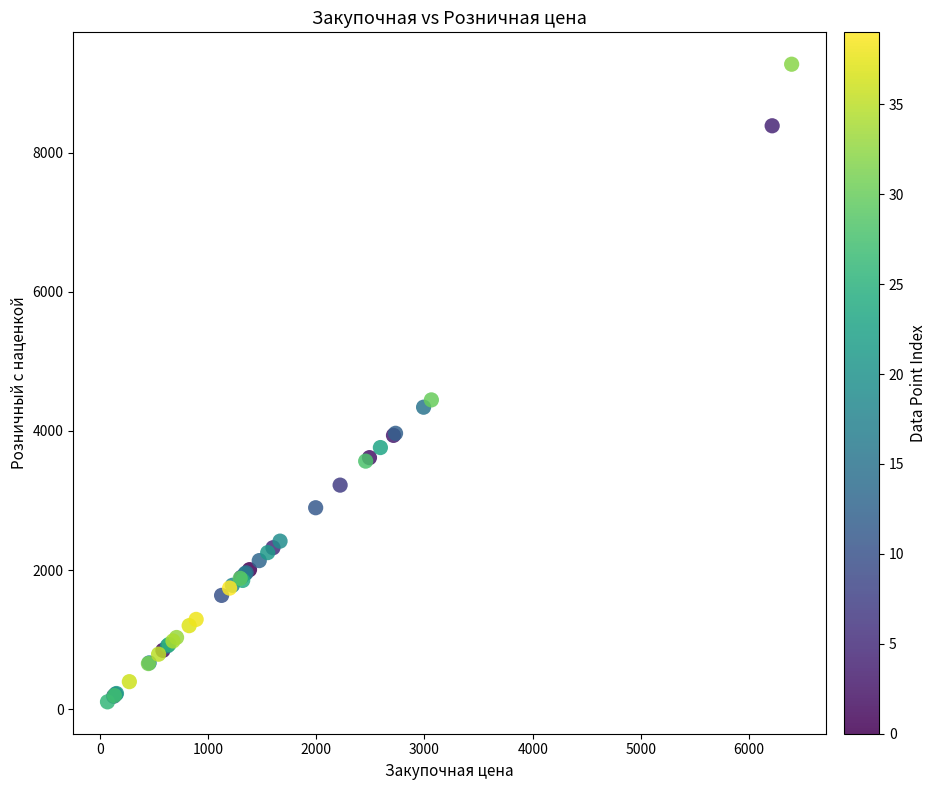

What Y value in the scatter plot is closest to 4687?

4445